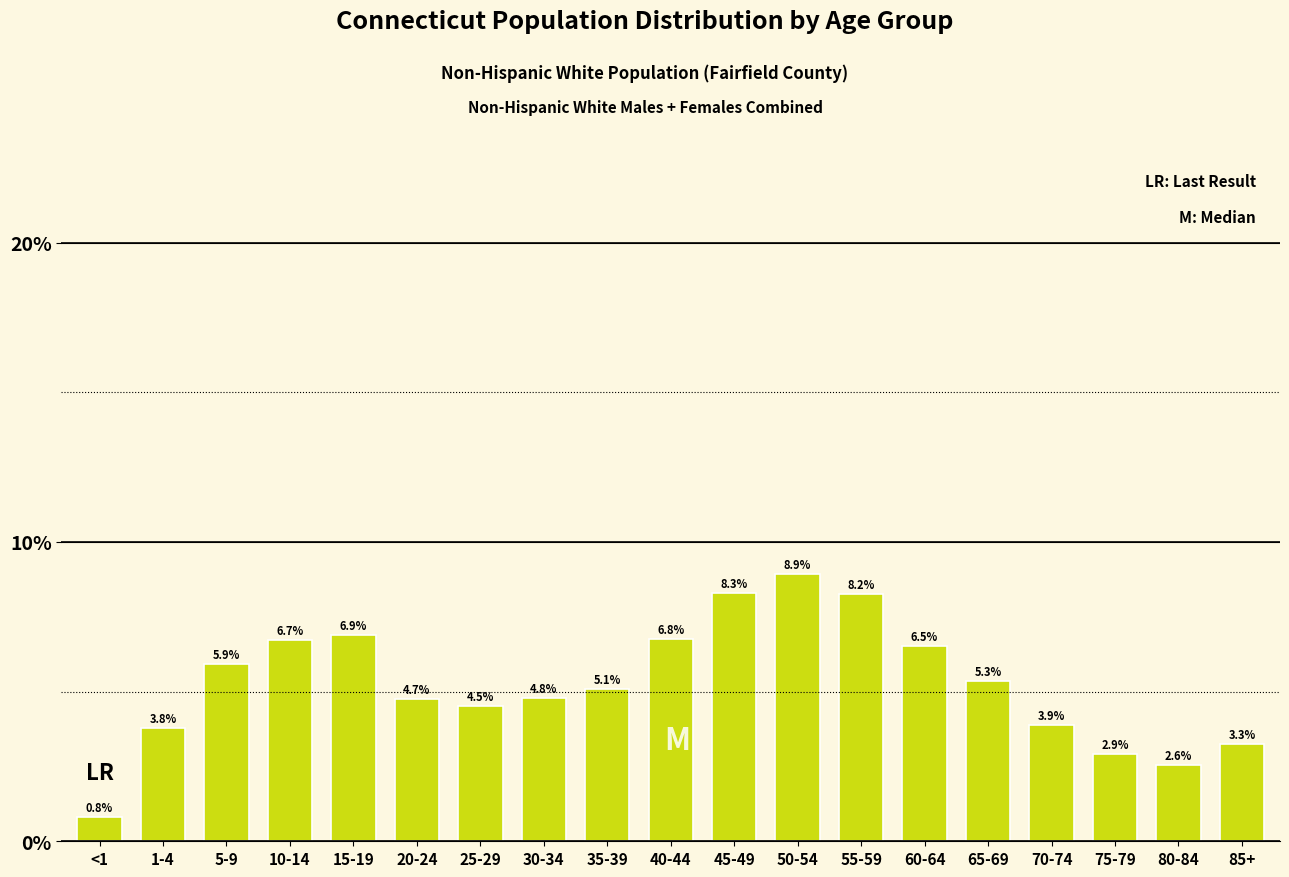

Reading right to left, transcribe all the data shown in this chart.

3.3	2.6	2.9	3.9	5.3	6.5	8.2	8.9	8.3	6.8	5.1	4.8	4.5	4.7	6.9	6.7	5.9	3.8	0.8